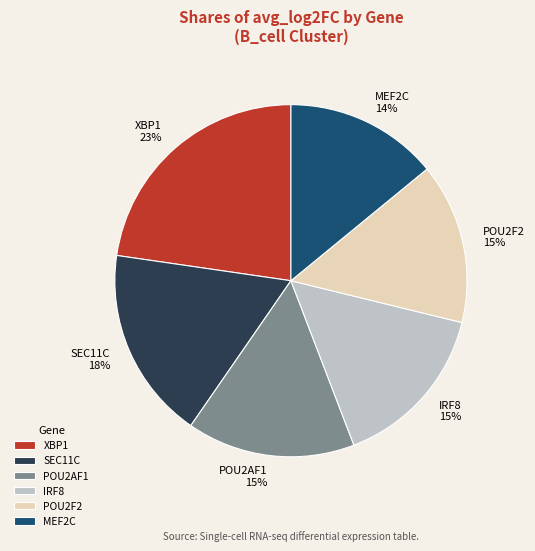

Which slice is the largest?

XBP1